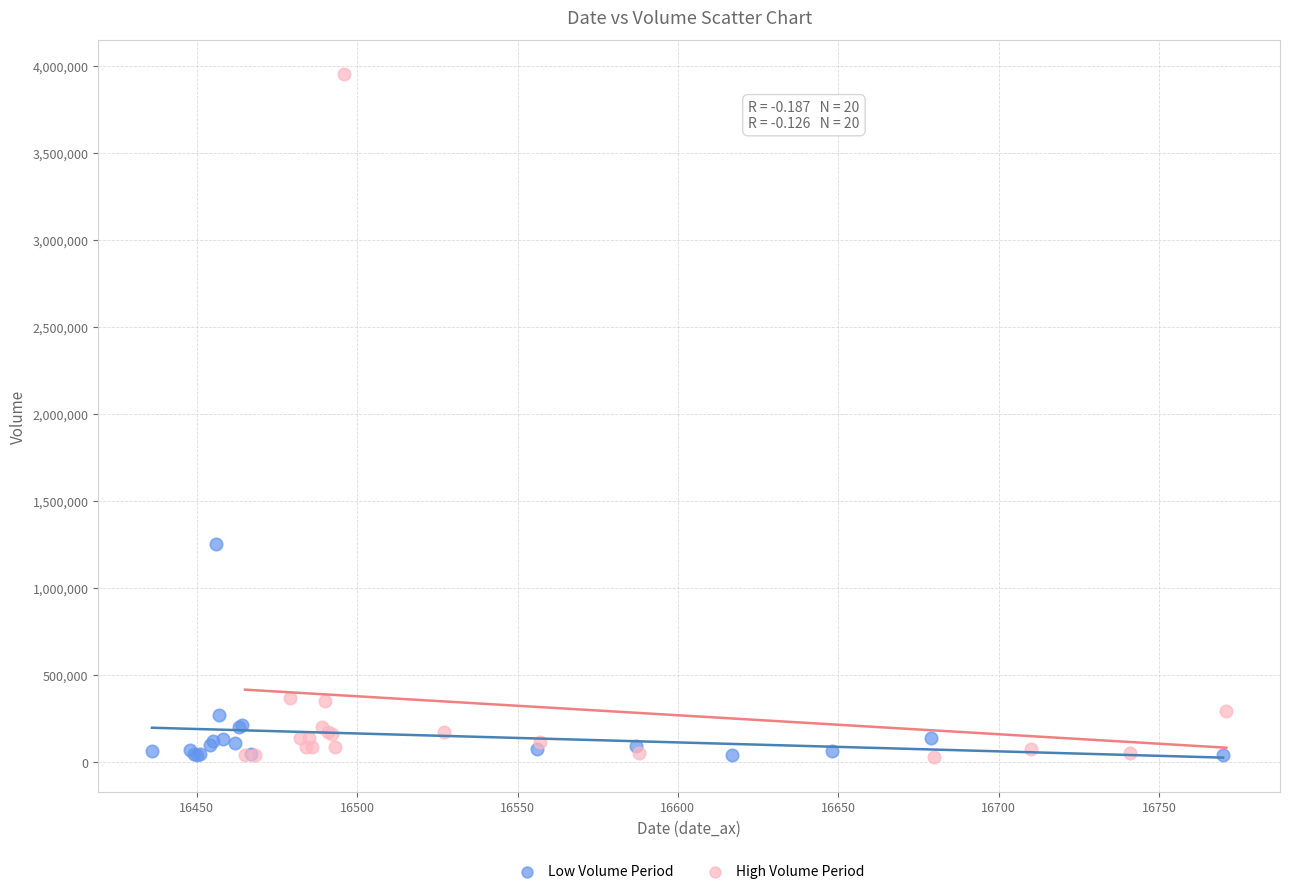

Which series has the largest Y range (max minus min)?

High Volume Period